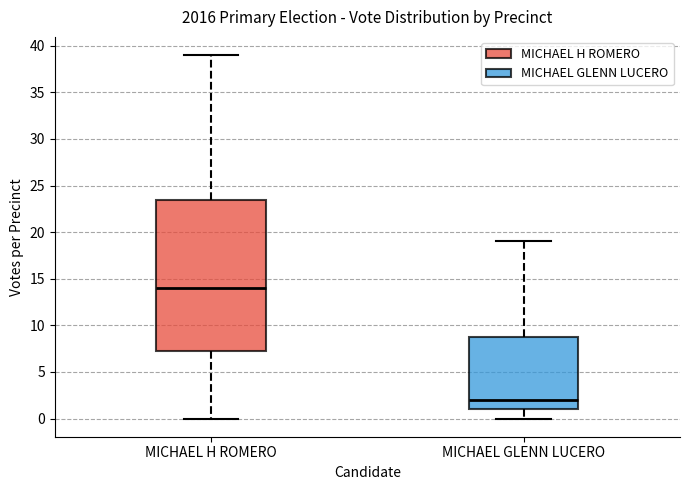

Reading left to right, read every box against the y-axis: the position of its median line, the range the box covers, and the ends of its whiskers. The values are not printed on the chart, so give them approximately, as read against the axis.

MICHAEL H ROMERO: median 14.0, box 7.5 to 23.5, whiskers 0.0 to 39.0
MICHAEL GLENN LUCERO: median 2.0, box 1.0 to 9.0, whiskers 0.0 to 19.0